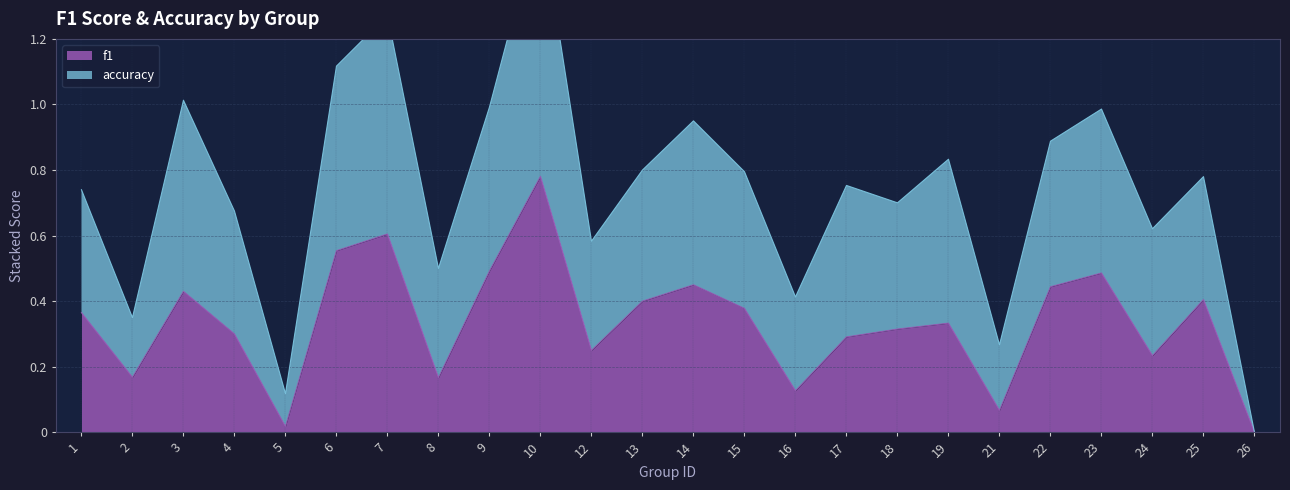

In accuracy, how many points are higher than both neighbors (excluding endpoints)?

8